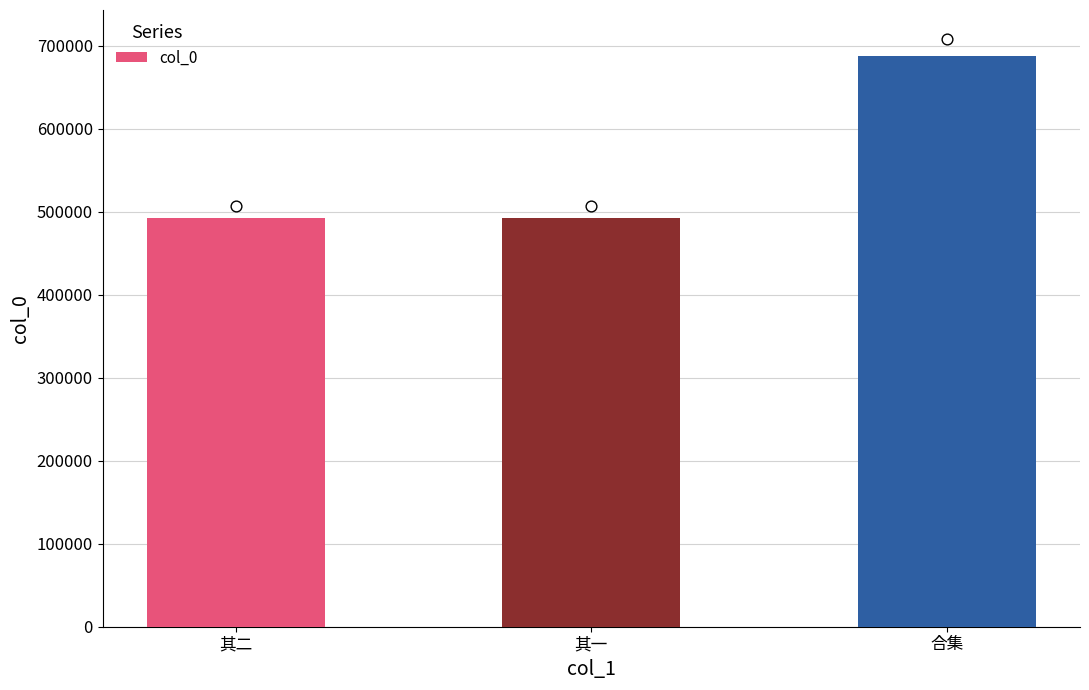

Between 合集 and 其一, which is larger?

合集